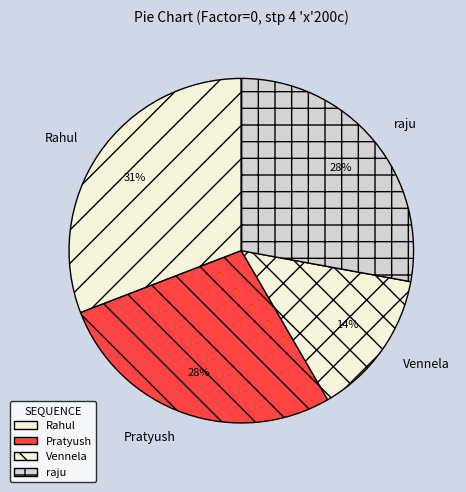

Approximately how many times larger is the value at Pratyush compared to Rahul?

0.9